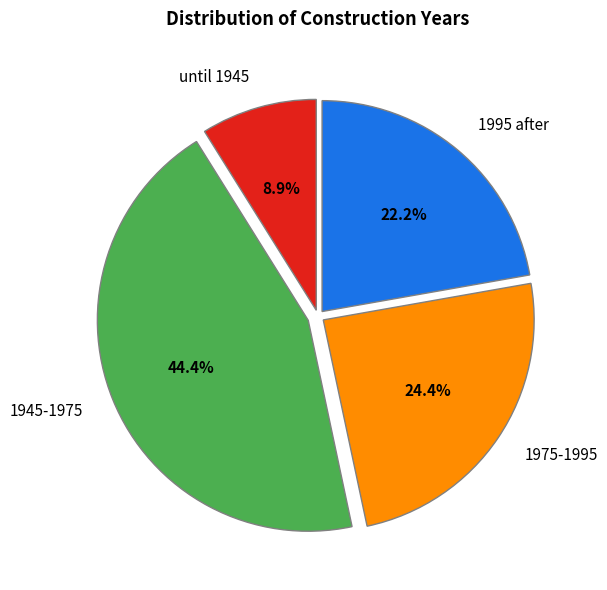

Does any single category account for the majority?

No